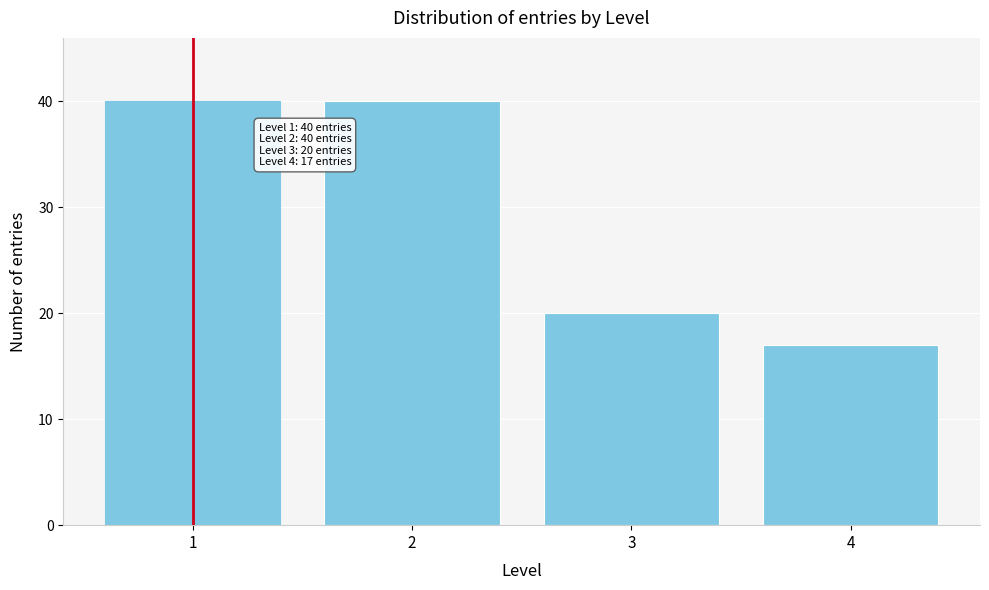

Reading right to left, what are all the values shown in this chart?

4=17	3=20	2=40	1=40